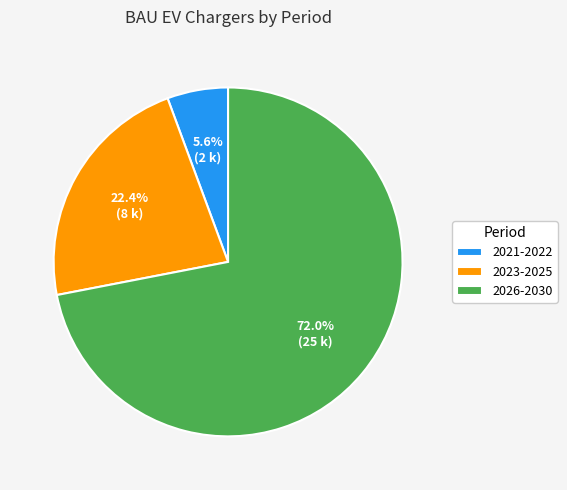

Which slice is the smallest?

2021-2022